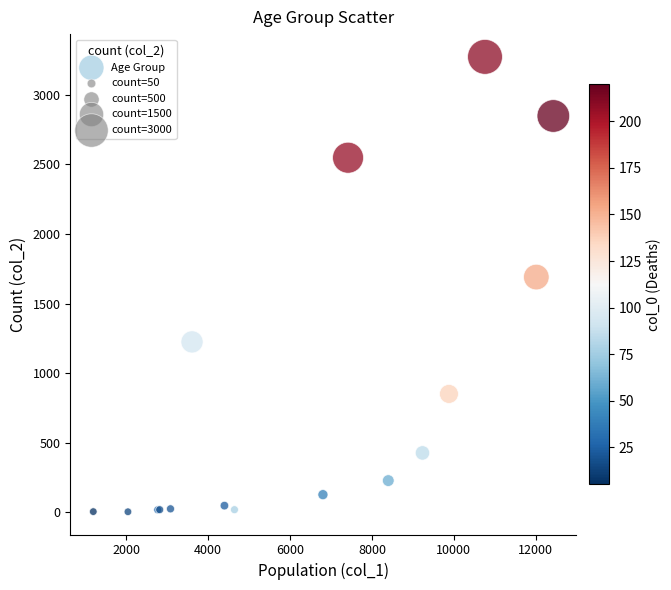

What Y value in the scatter plot is closest to 1638?

1690